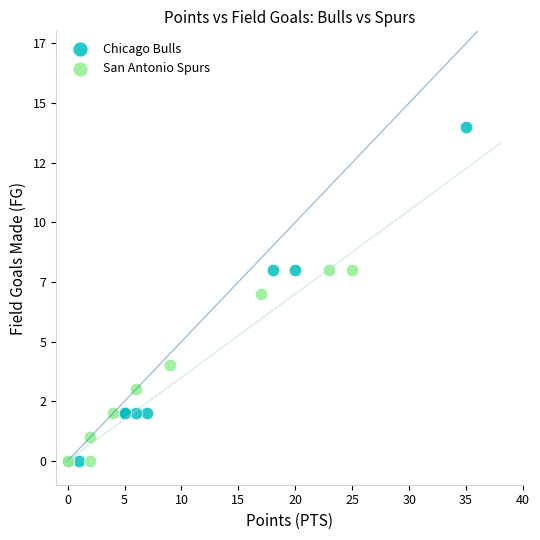

Which series reaches the maximum Y coordinate?

Chicago Bulls